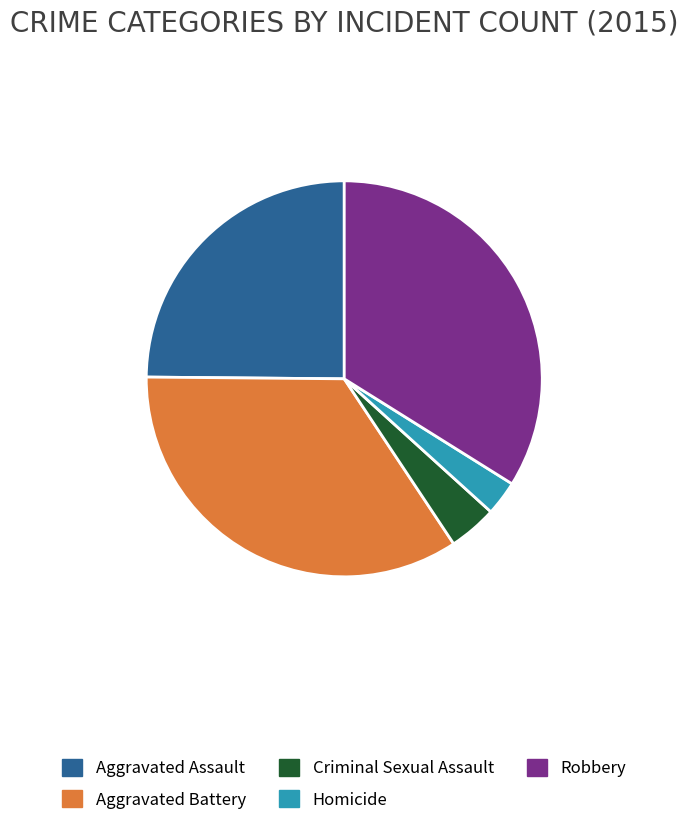

Approximately how many times larger is the value at Homicide compared to Criminal Sexual Assault?

0.7